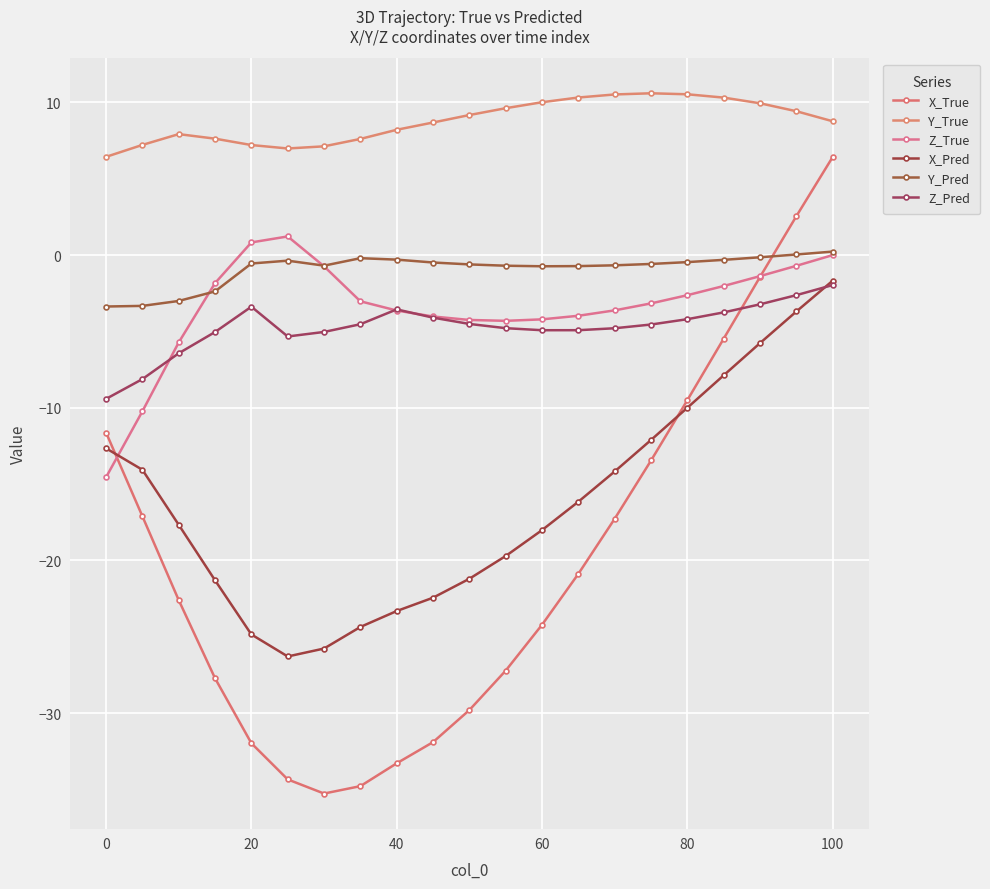

What is the minimum value shown in the chart?

-35.3